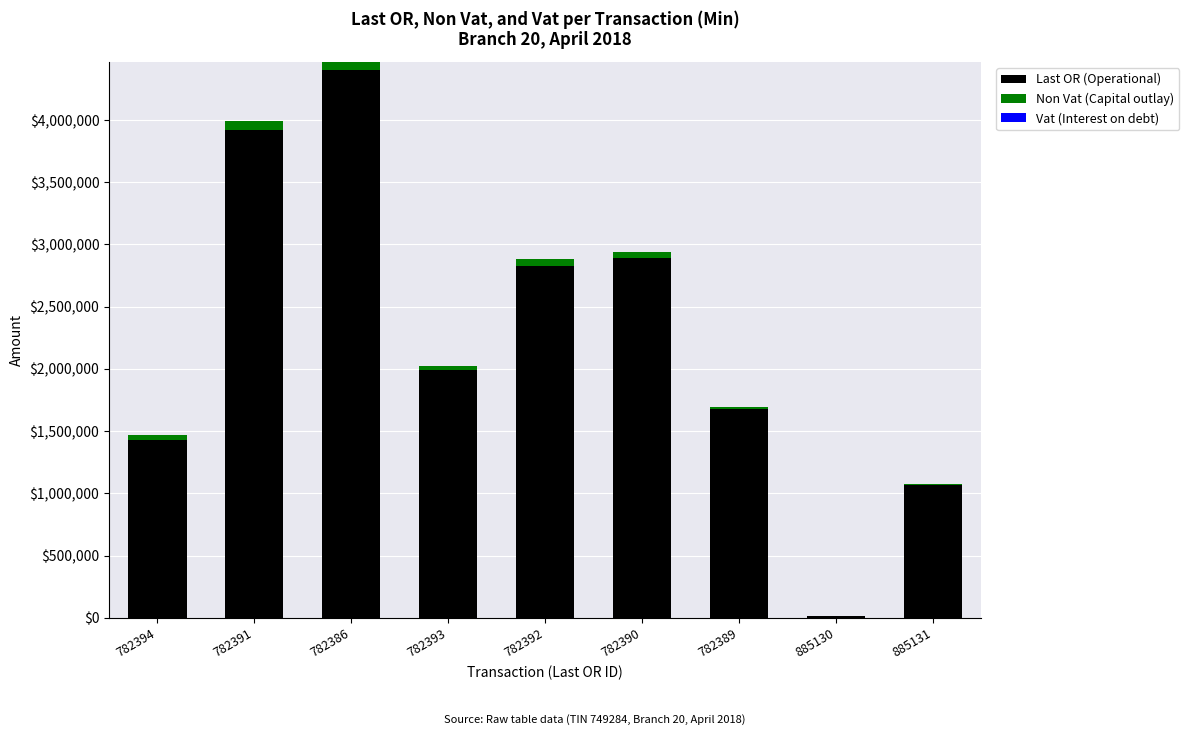

At which label is Last OR (Operational) closest to 2210758?

782393